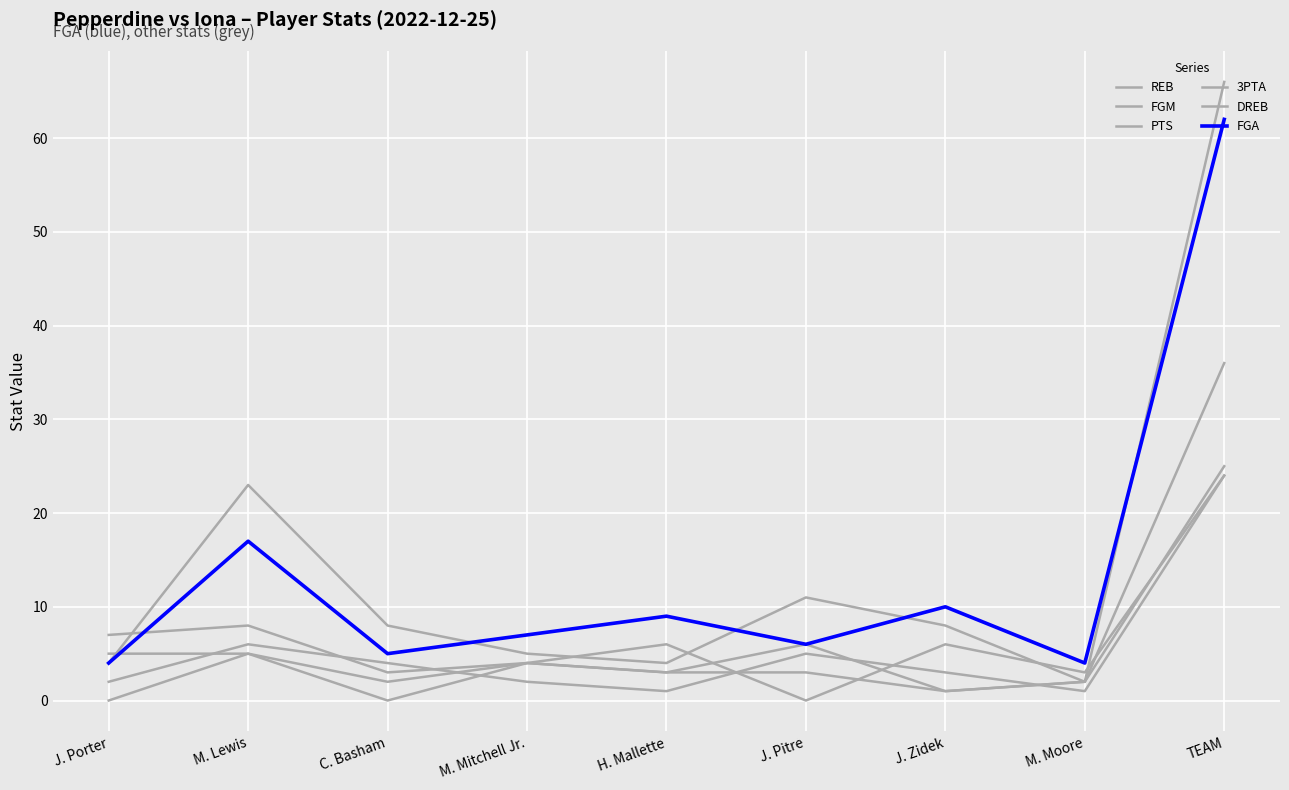

How many interior local peaks does the REB series have?

3